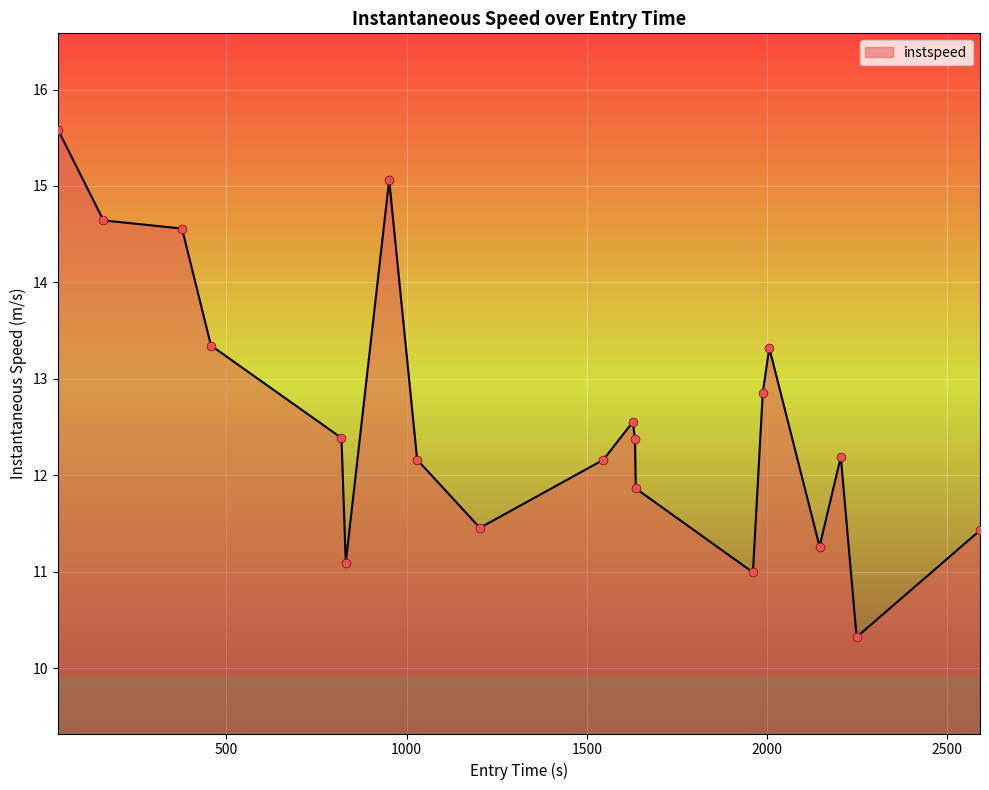

What is the maximum value shown in the chart?

15.6